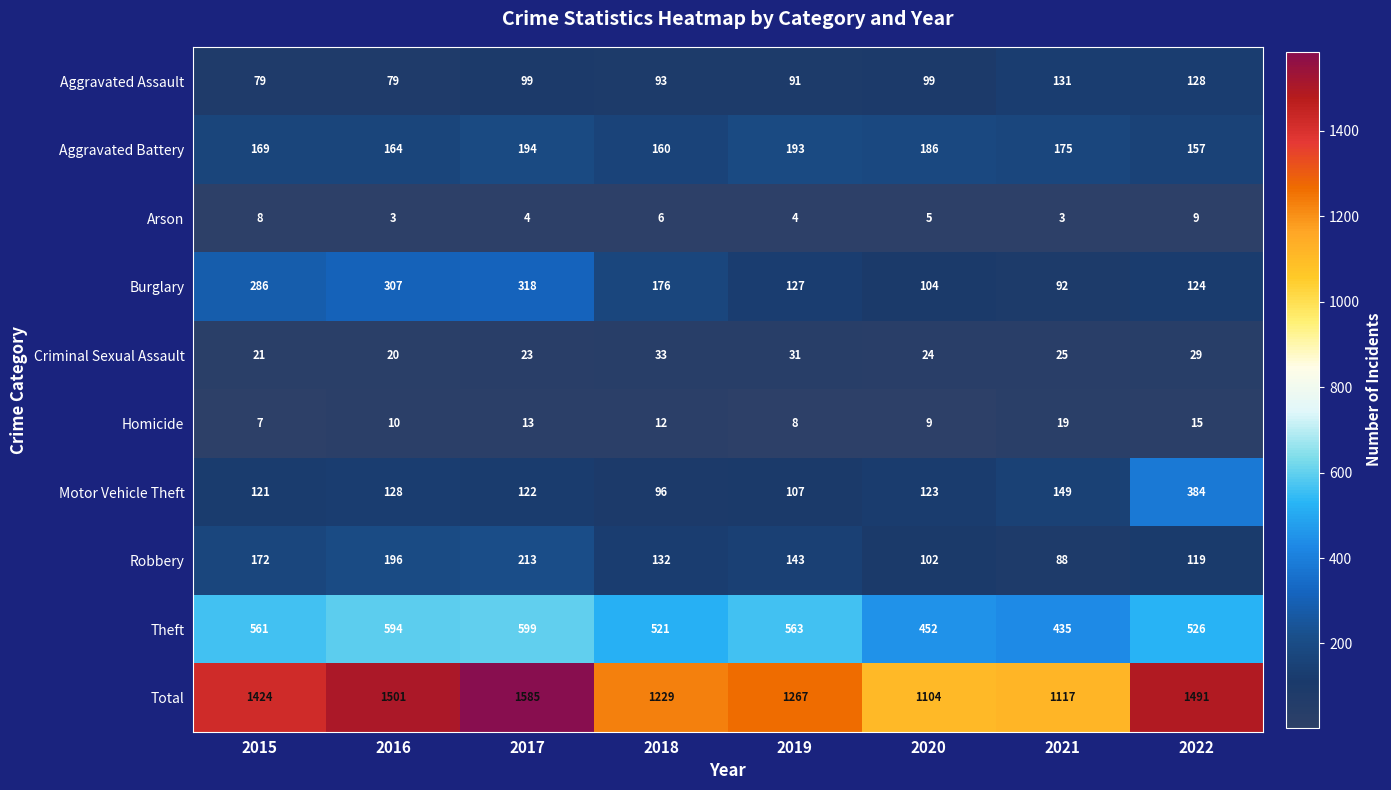

The value of Criminal Sexual Assault at 2015 is 21. True or false?

True